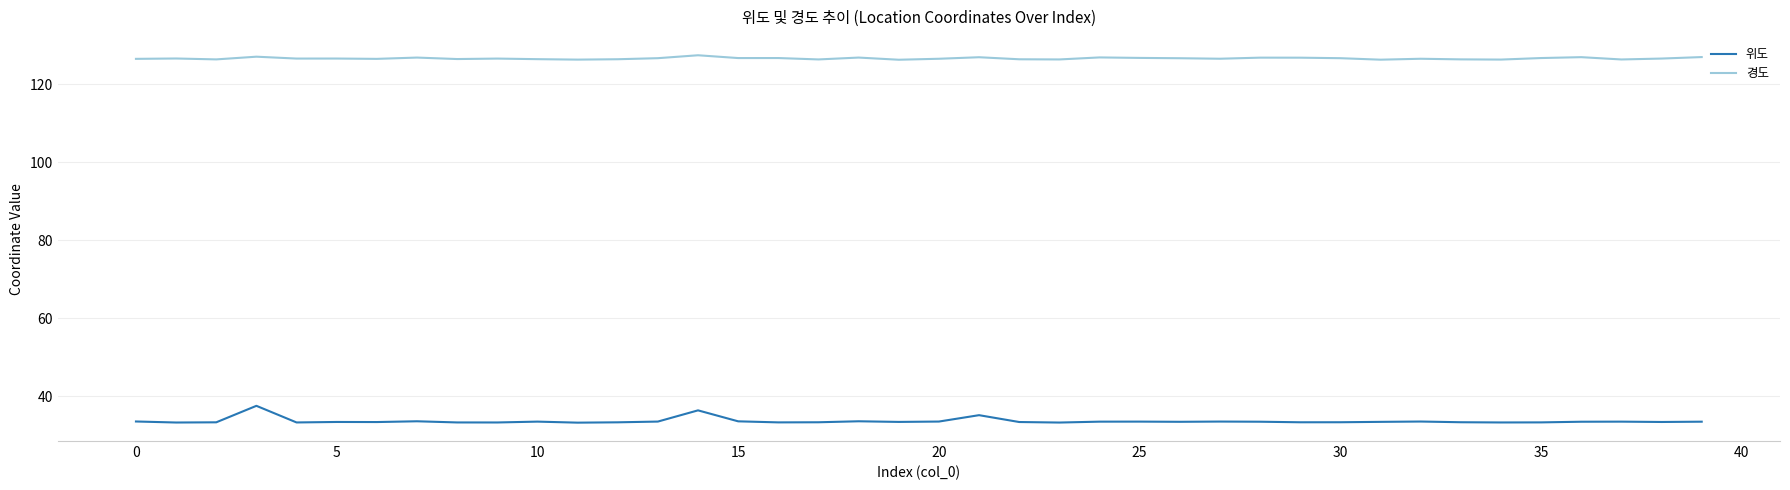

At how many categories does at least one series exceed 81?

40